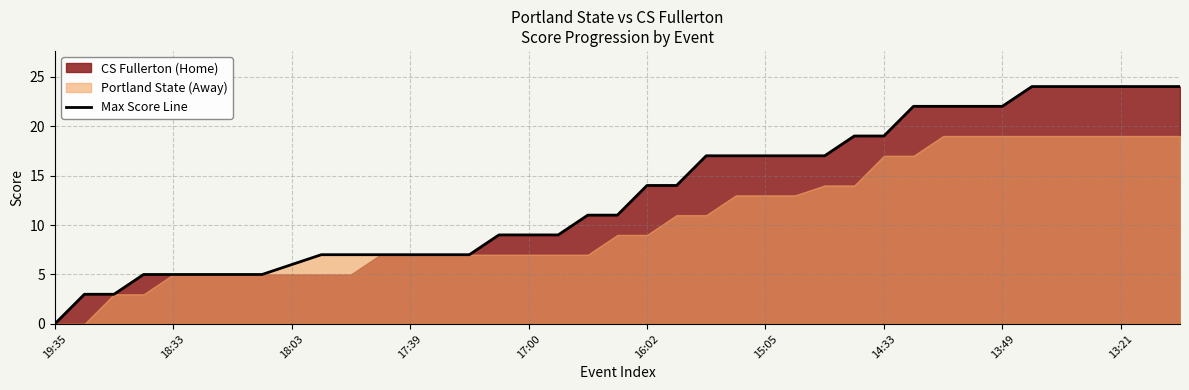

The value at 25 is 17. True or false?

True